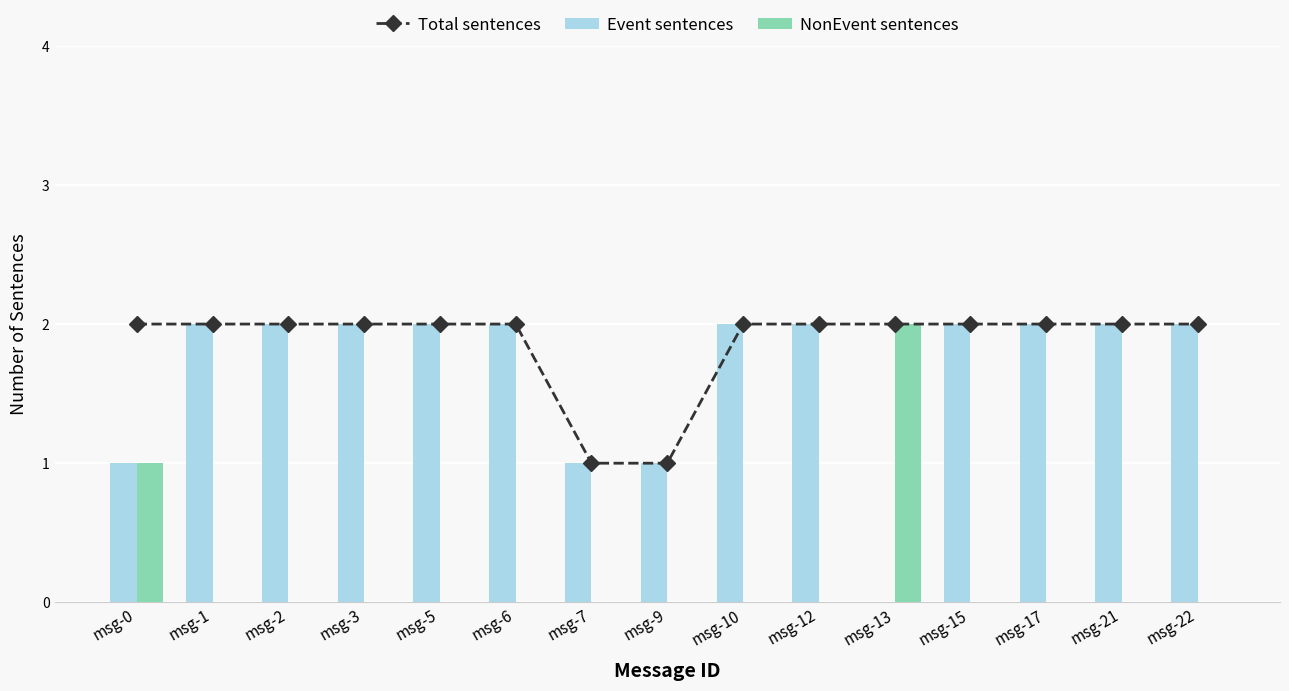

How many distinct data groups are displayed?

3